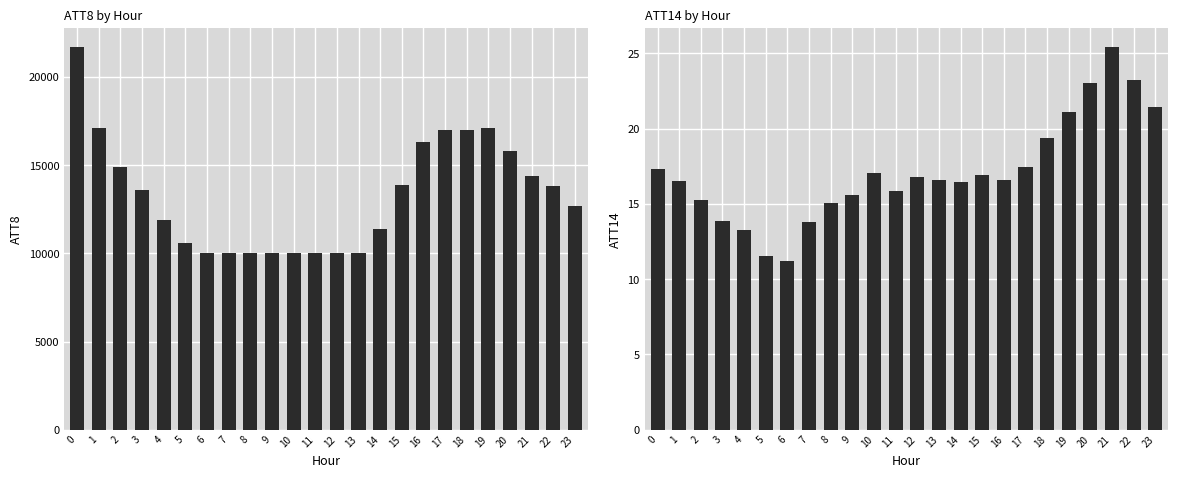

Reading left to right, what are all the values shown in this chart?

ATT8: 21700.0	17100.0	14900.0	13600.0	11900.0	10600.0	10000.0	10000.0	10000.0	10000.0	10000.0	10000.0	10000.0	10000.0	11400.0	13900.0	16300.0	17000.0	17000.0	17100.0	15800.0	14400.0	13800.0	12700.0
ATT14: 17.3	16.5	15.2	13.8	13.2	11.5	11.2	13.8	15.0	15.6	17.1	15.9	16.8	16.6	16.5	16.9	16.6	17.4	19.4	21.1	23.0	25.4	23.2	21.4